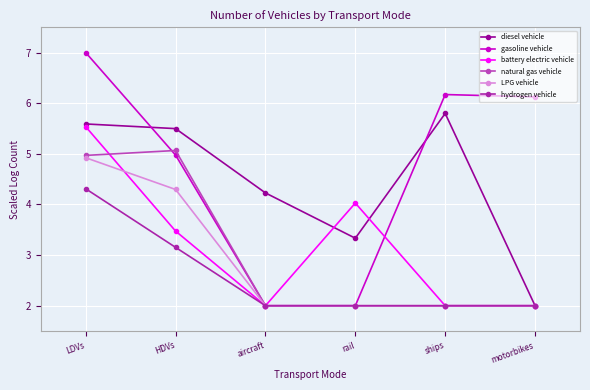

In battery electric vehicle, how many points are higher than both neighbors (excluding endpoints)?

1